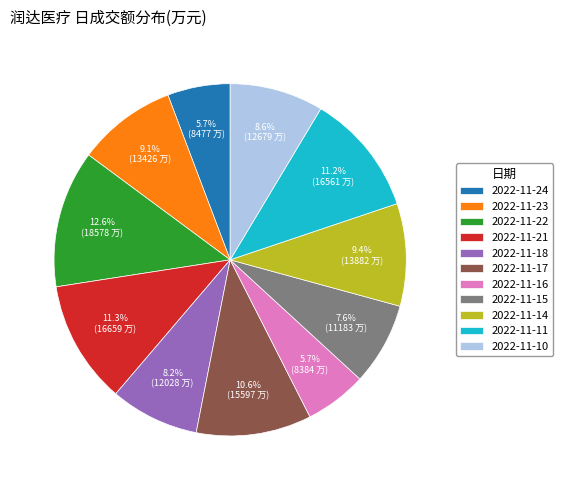

Between 2022-11-14 and 2022-11-16, which is larger?

2022-11-14